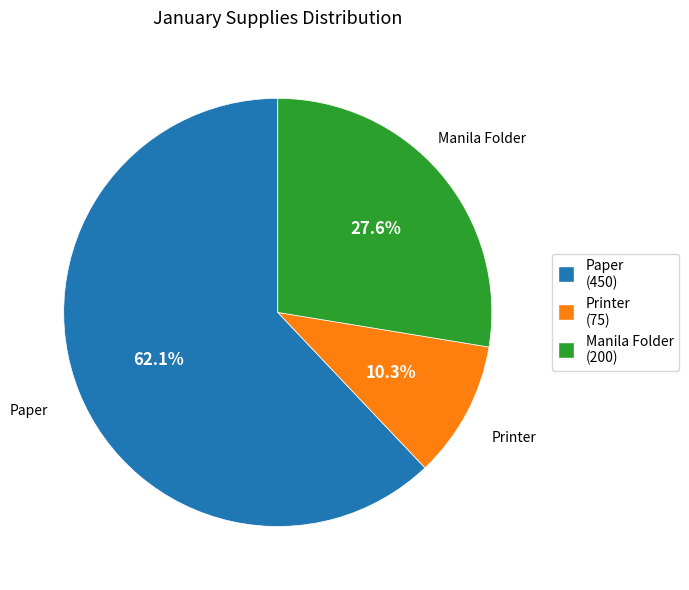

Combined, do Paper and Printer account for over 50%?

Yes